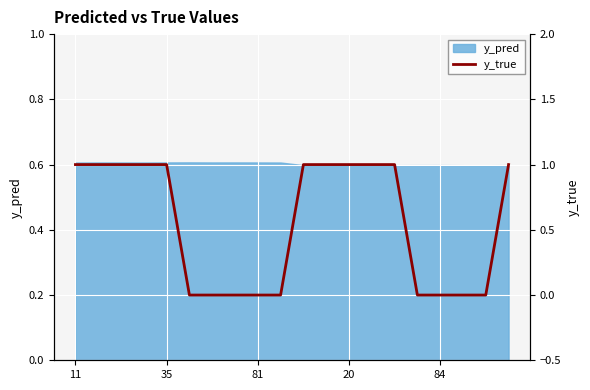

True or false: y_pred has a value of 0.2 at 84.

False